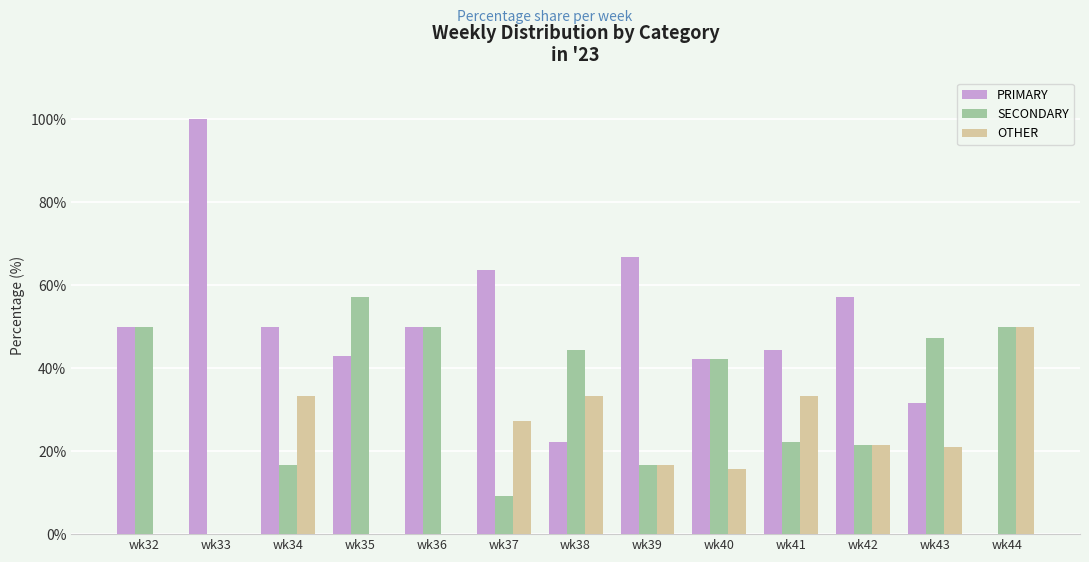

What is the total value across all series at wk39?

100.0